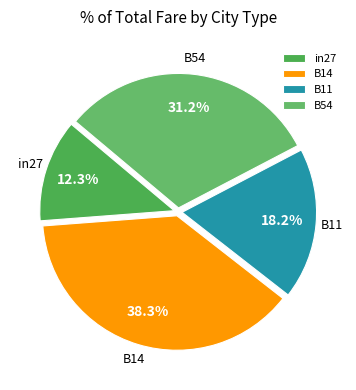

How many slices are in this pie chart?

4